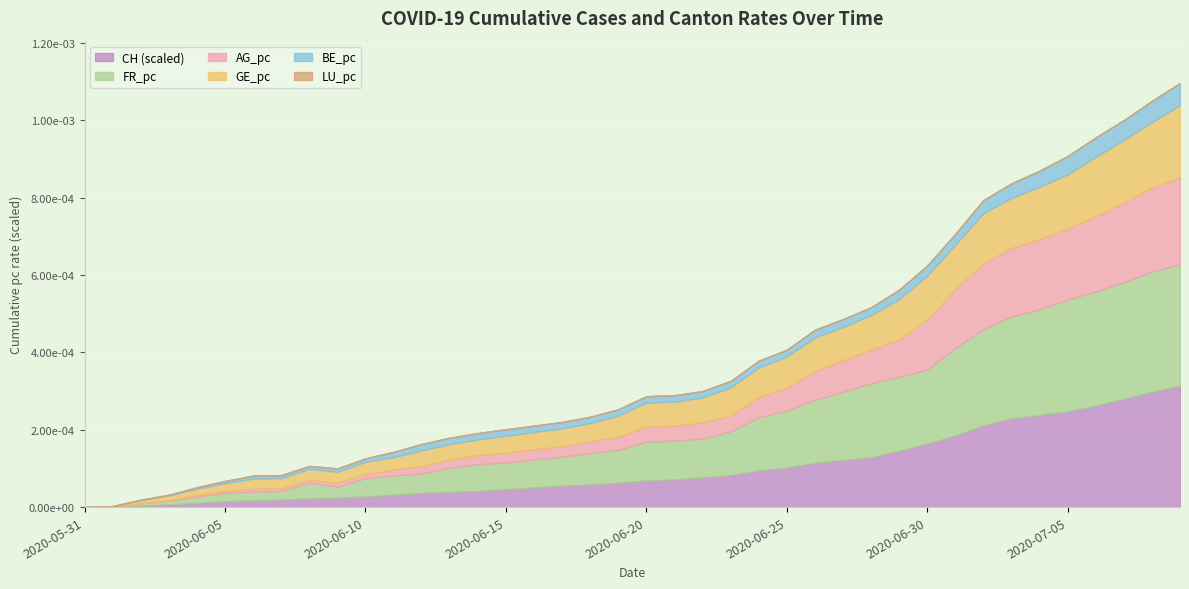

How many values in the CH series exceed 385?

19